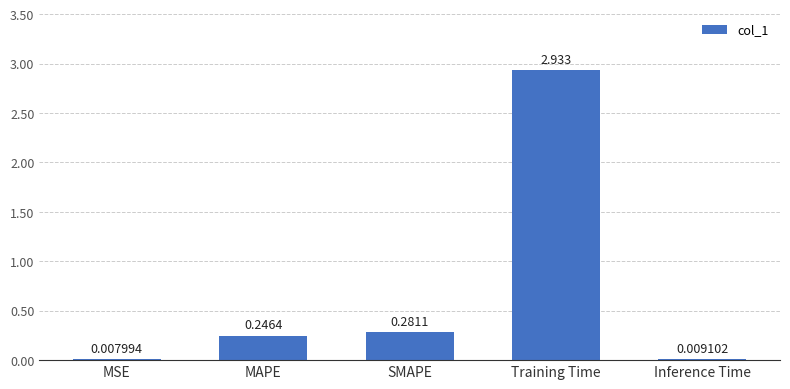

Which has a higher value, Inference Time or MAPE?

MAPE